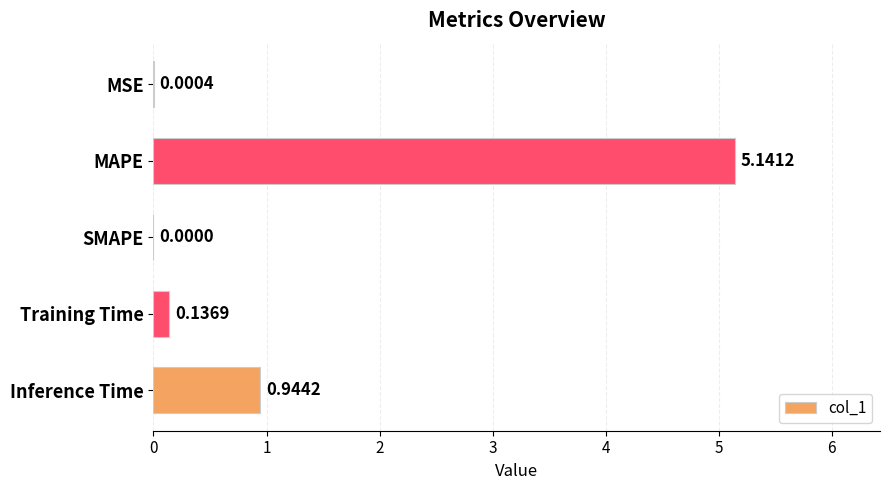

Are the bars horizontal?

Yes